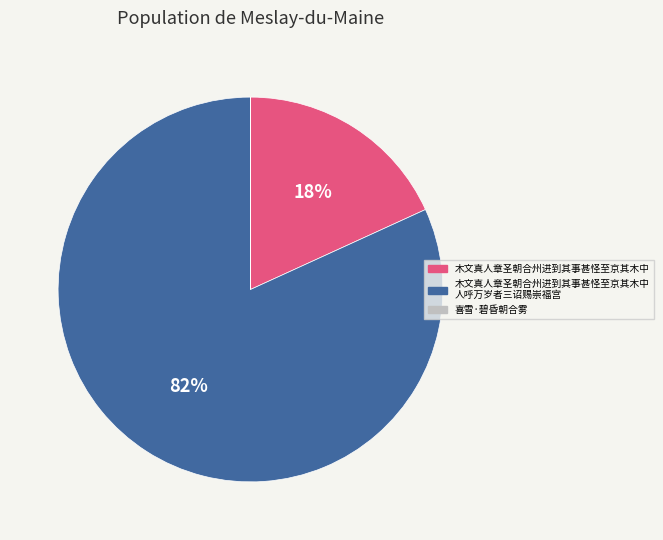

Is there any slice that represents more than half of the pie?

Yes